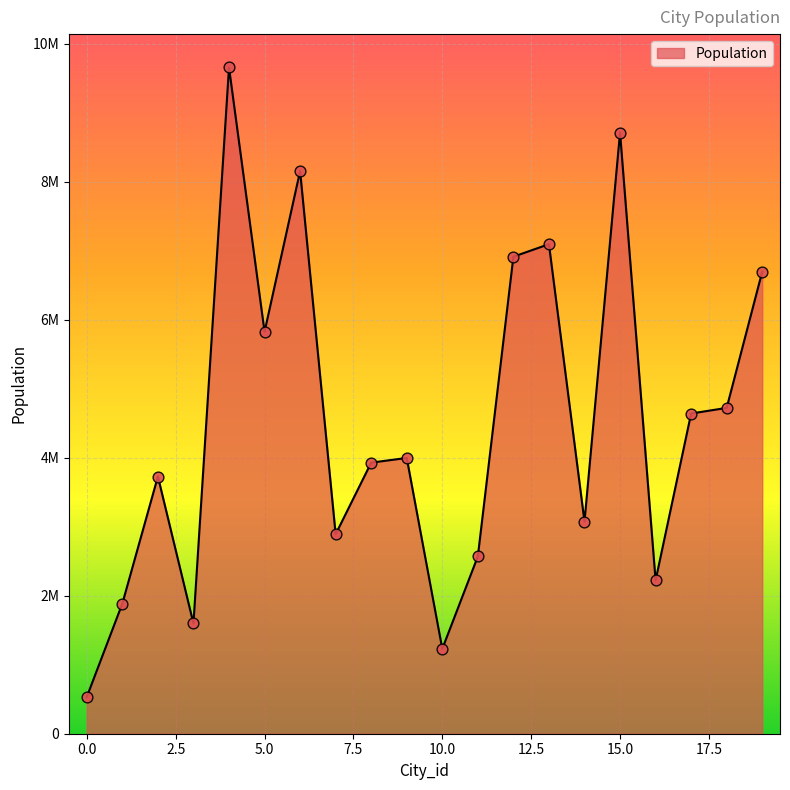

Is this an area chart (filled region under the line)?

Yes